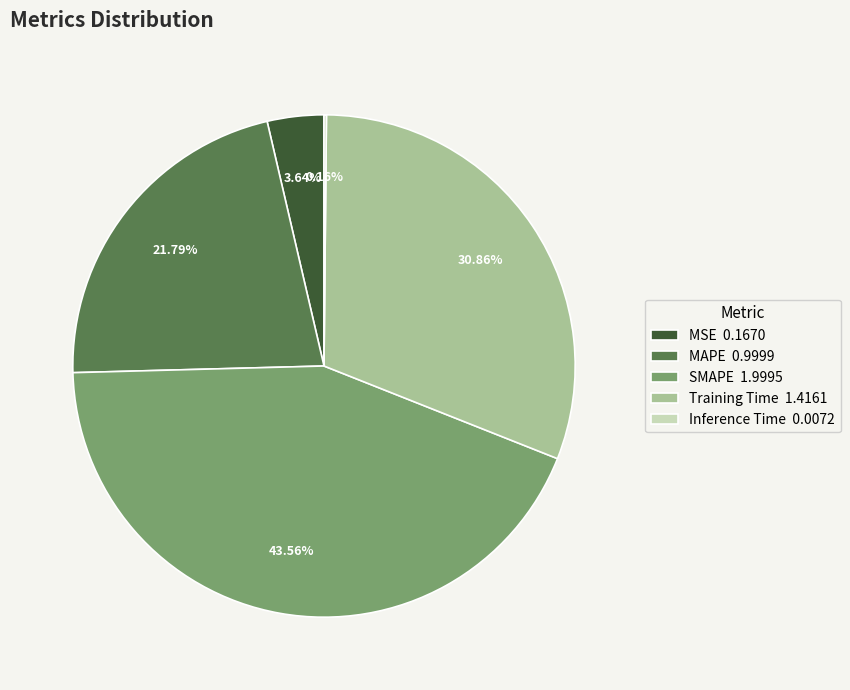

Is it true that SMAPE is 44% of the pie?

True